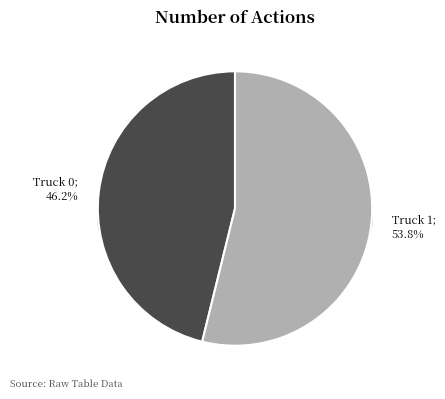

What percentage is the Truck 0 slice, to the nearest percent?

46%